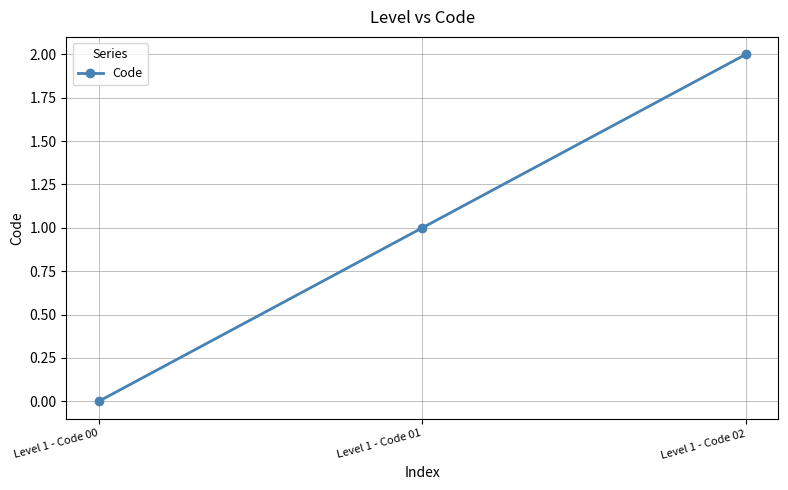

How many positive values are there?

2